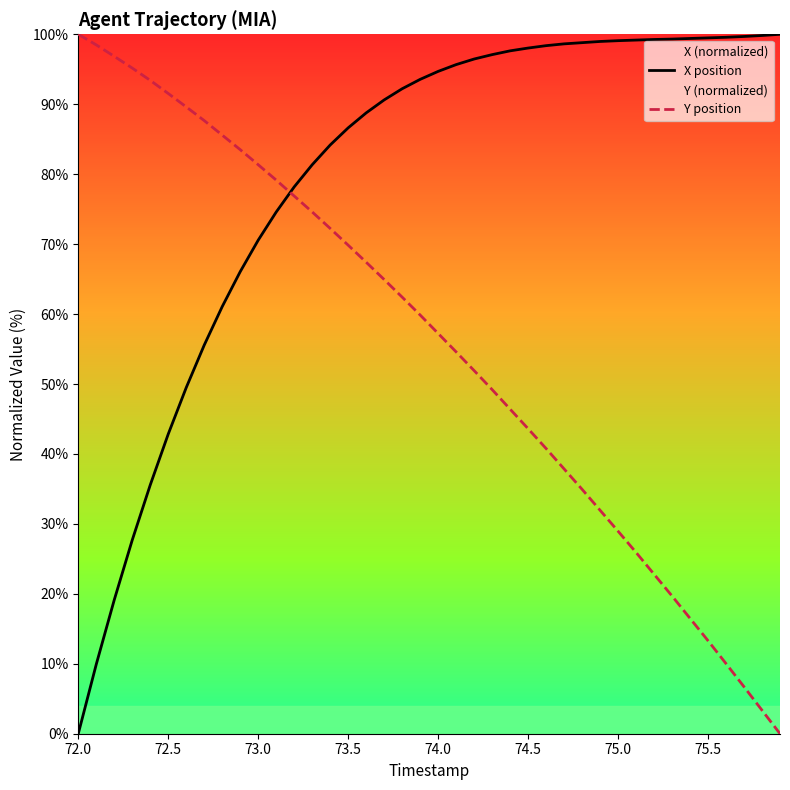

The value of X position at 75.5 is 175.4. True or false?

False